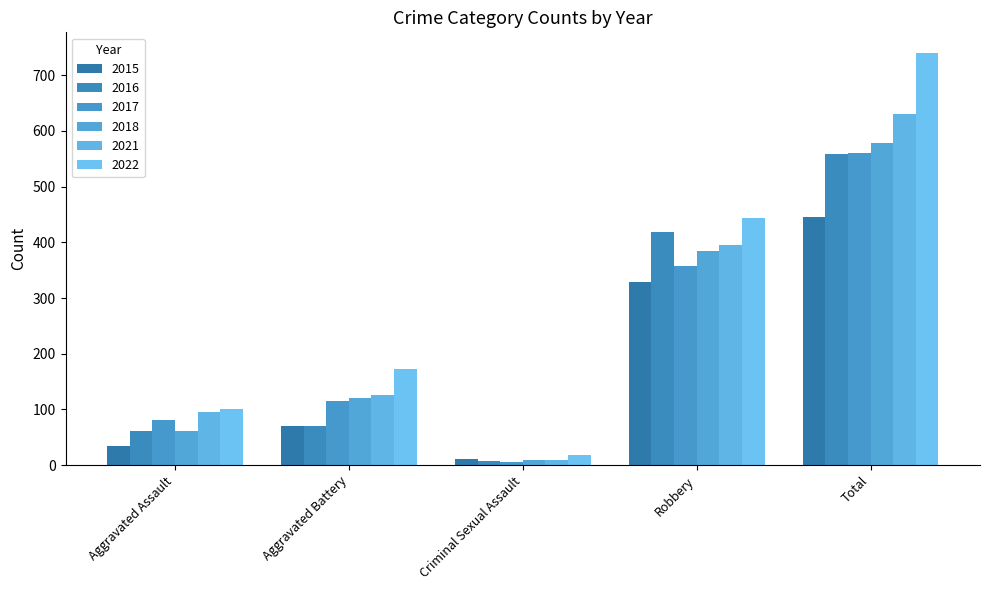

What position from the left is Aggravated Assault?

1